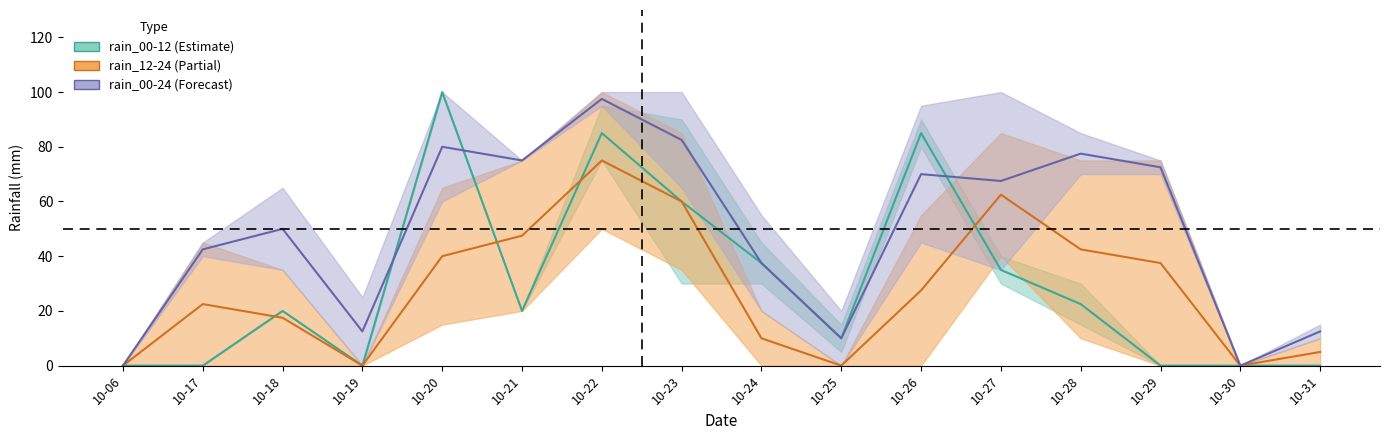

What is the average value of the rain_00-12 mid series?

29.7